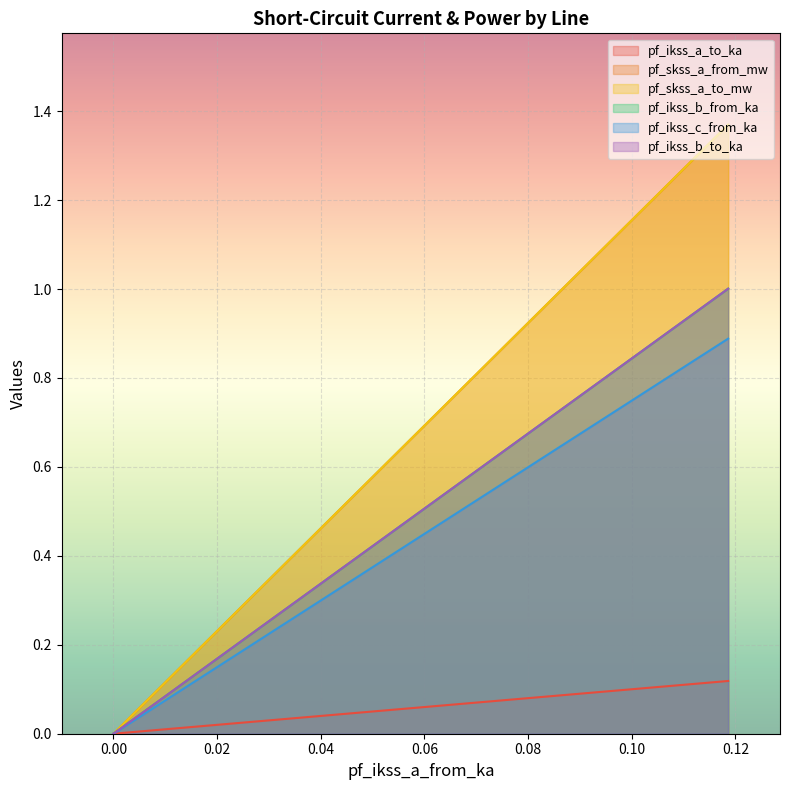

How many data points in pf_ikss_b_to_ka are above 0?

3